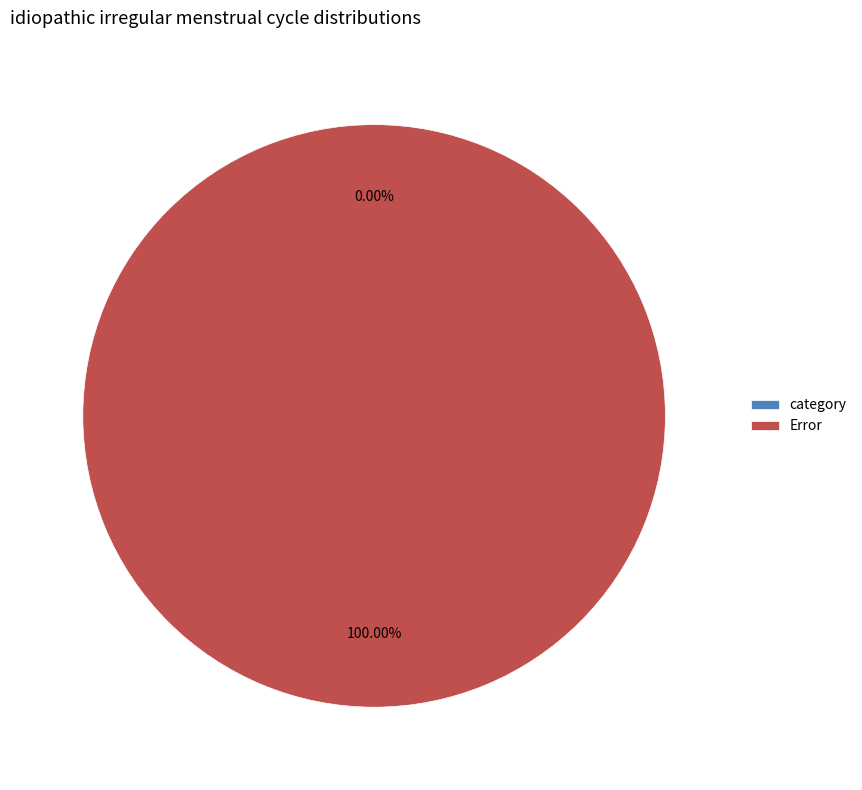

Is there any slice that represents more than half of the pie?

Yes